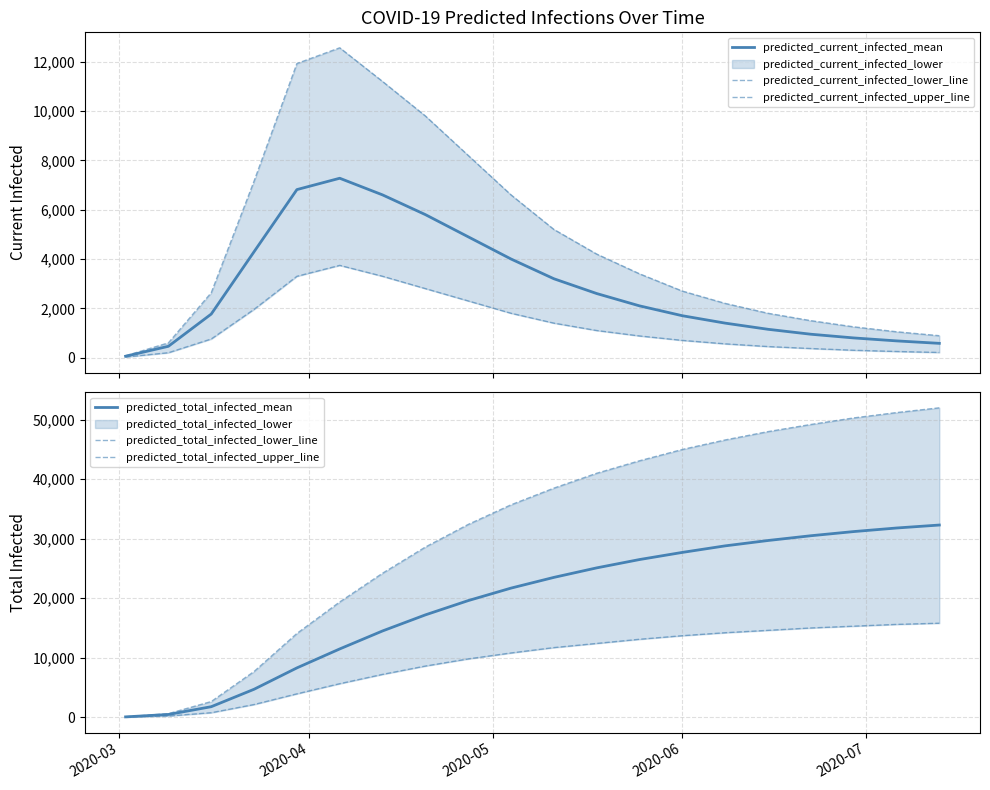

What is the difference between the second highest and second lowest values in the predicted_current_infected_lower_line series?

3100